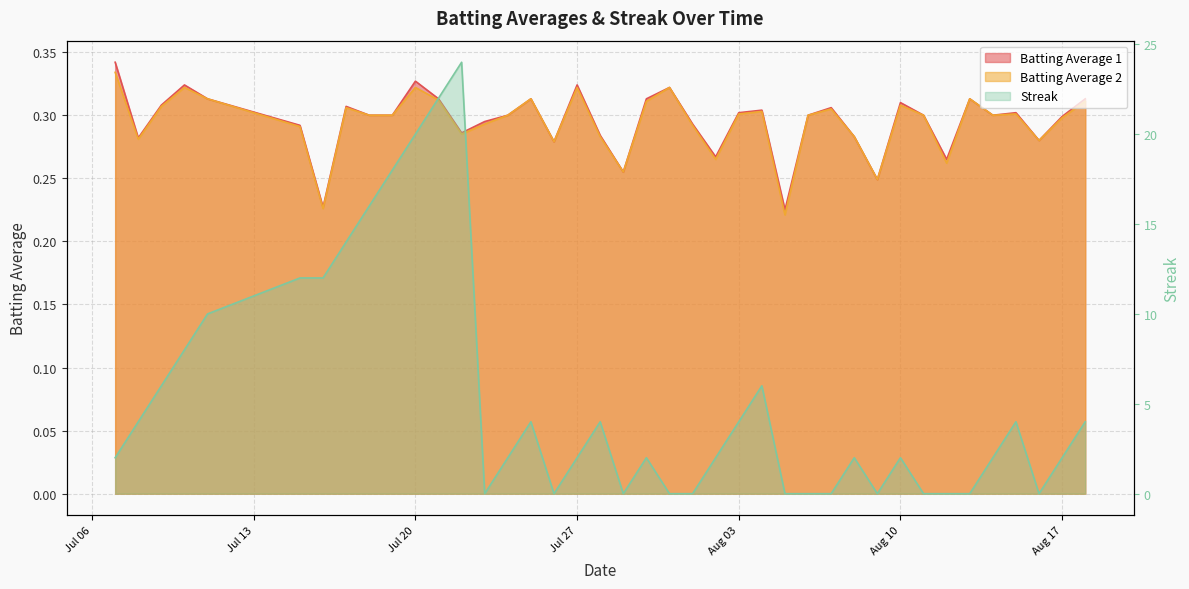

Is the value of Streak at 2010-07-09 greater than the value of Batting Average 2 at 2010-08-09?

Yes